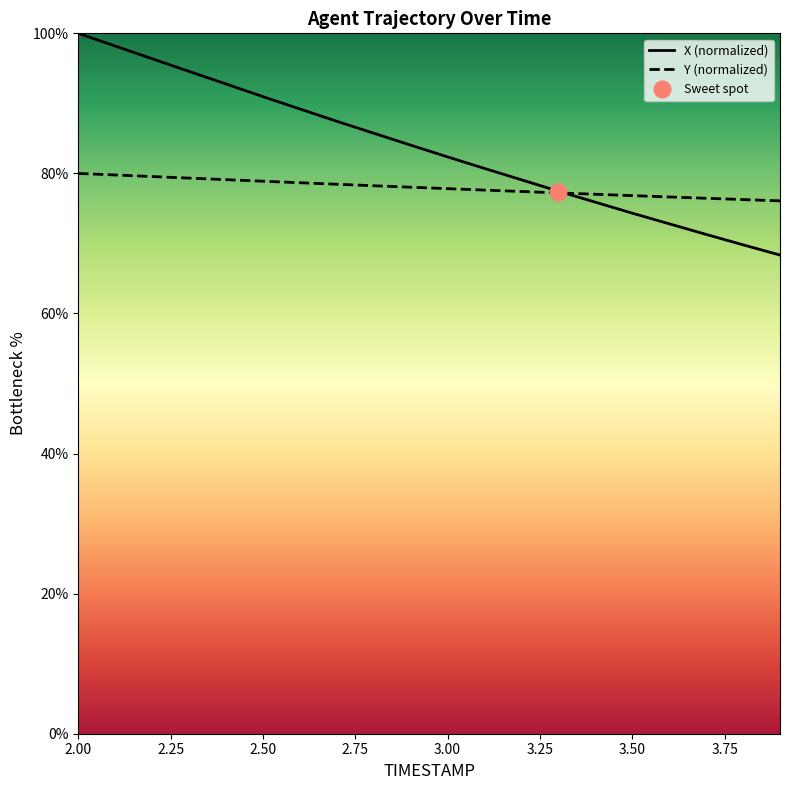

How many distinct data groups are displayed?

2